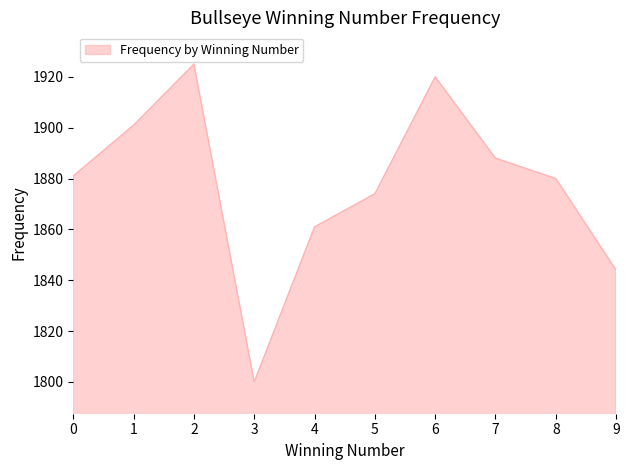

Which label corresponds to the smallest value in the chart?

3